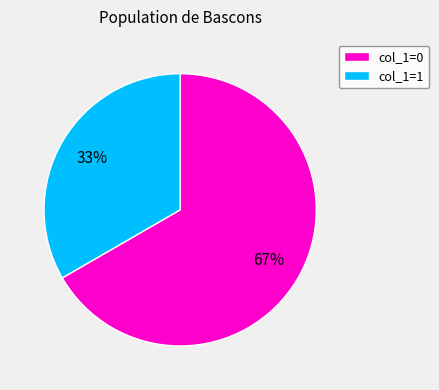

How many slices are in this pie chart?

2